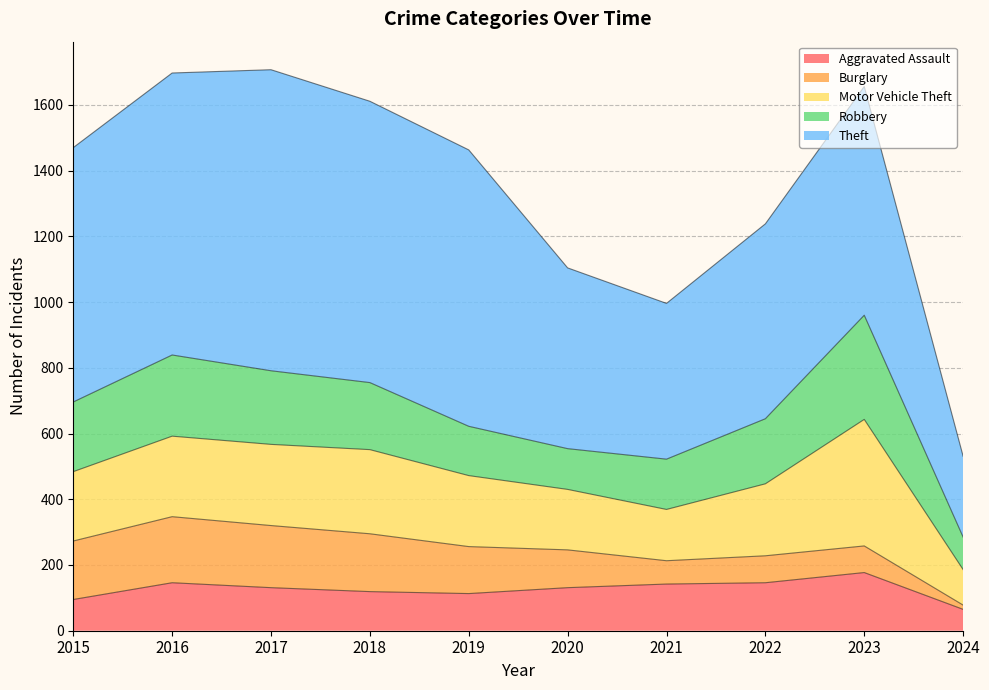

List the labels in order of Theft value, smallest first.

2024, 2021, 2020, 2022, 2023, 2015, 2019, 2018, 2016, 2017